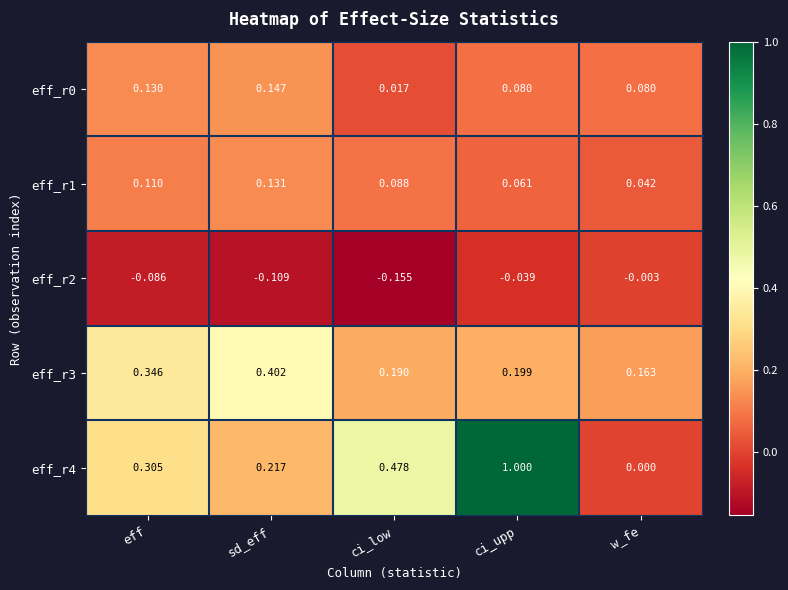

At which category is the sum across all series the highest?

ci_upp